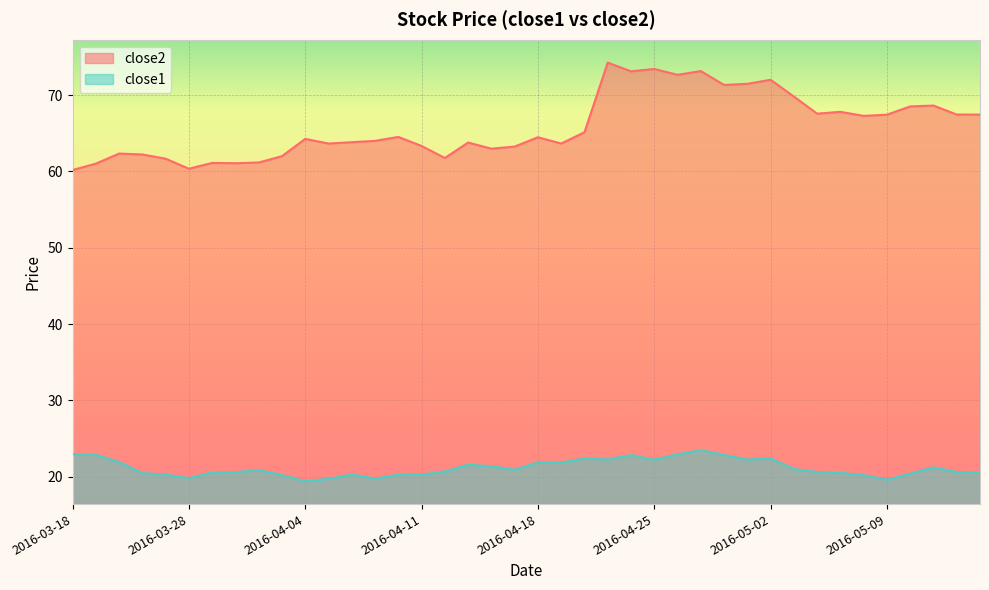

How many interior local peaks does the close1 series have?

9